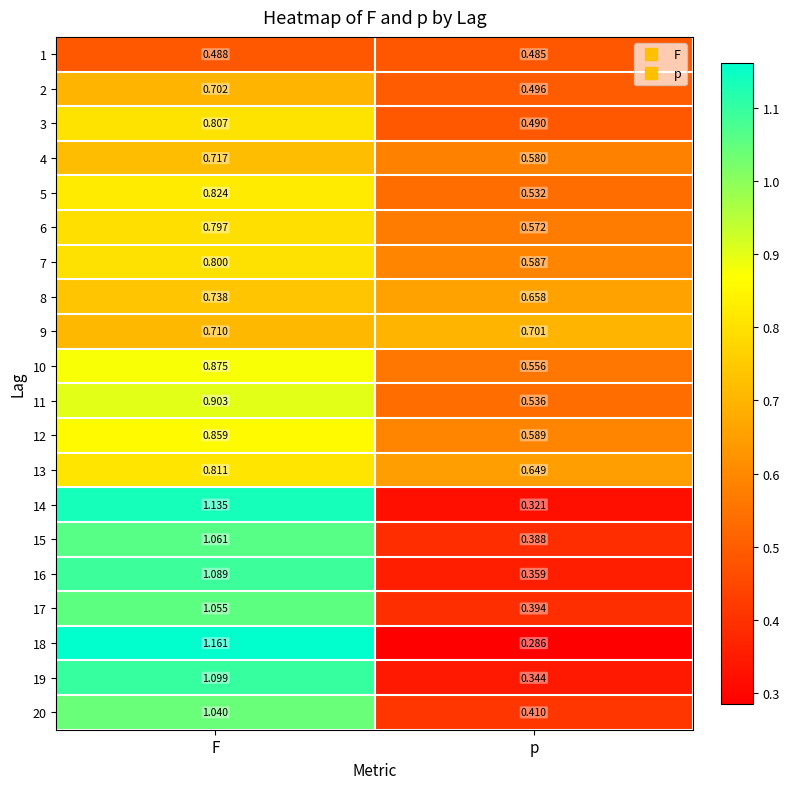

Where is 10 nearest to the value 0?

p